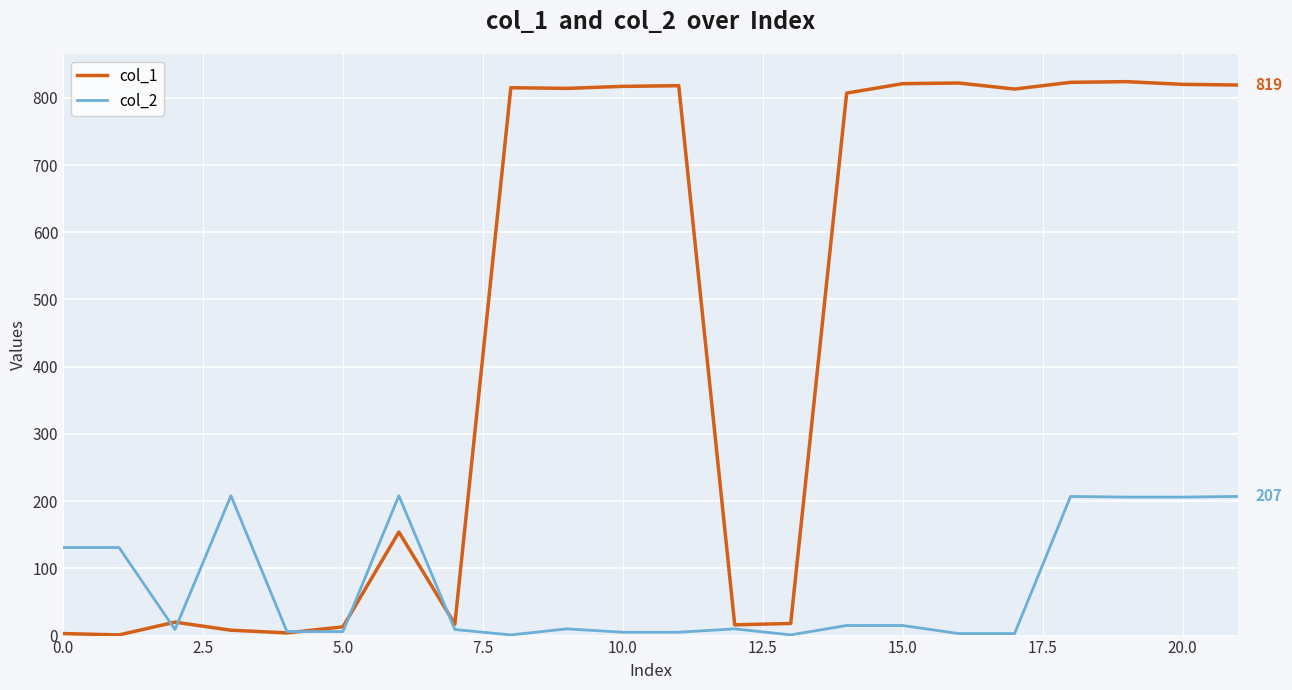

What is the maximum value shown in the chart?

824